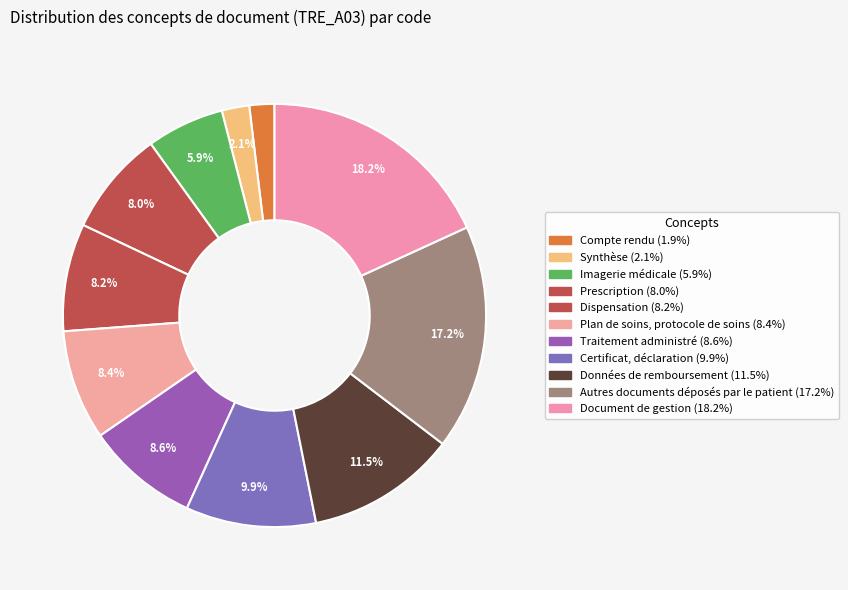

Does Dispensation represent more than half of the total?

No